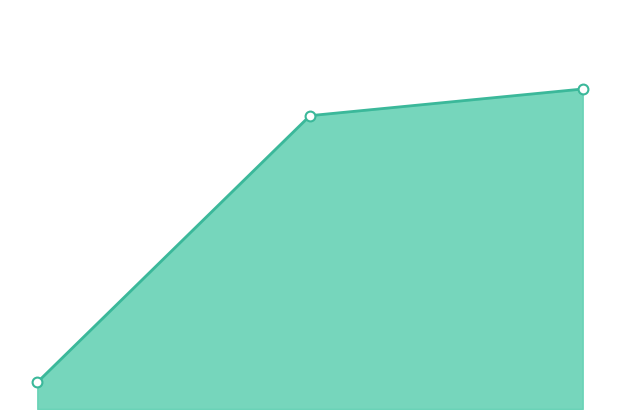

How many lines are shown in the chart?

1